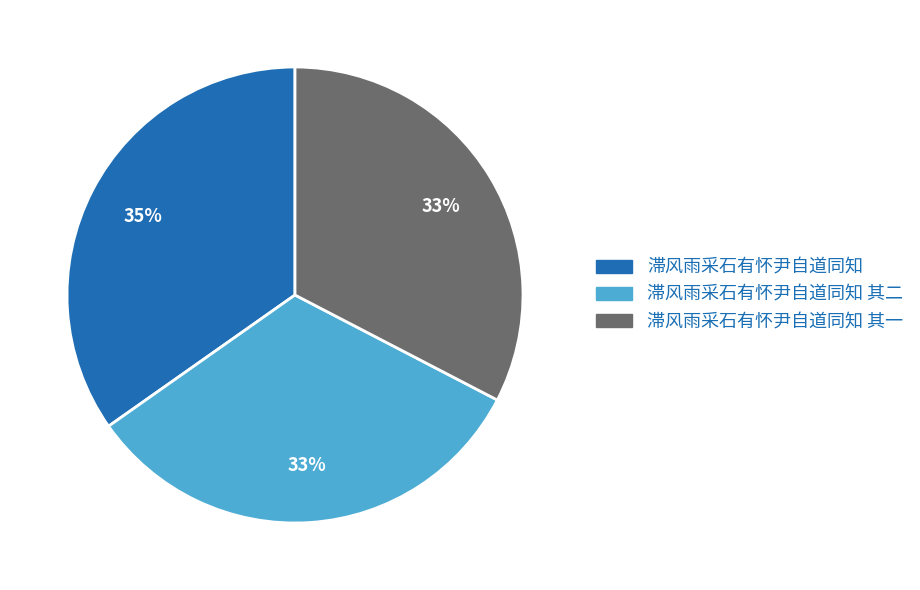

Is there any slice that represents more than half of the pie?

No